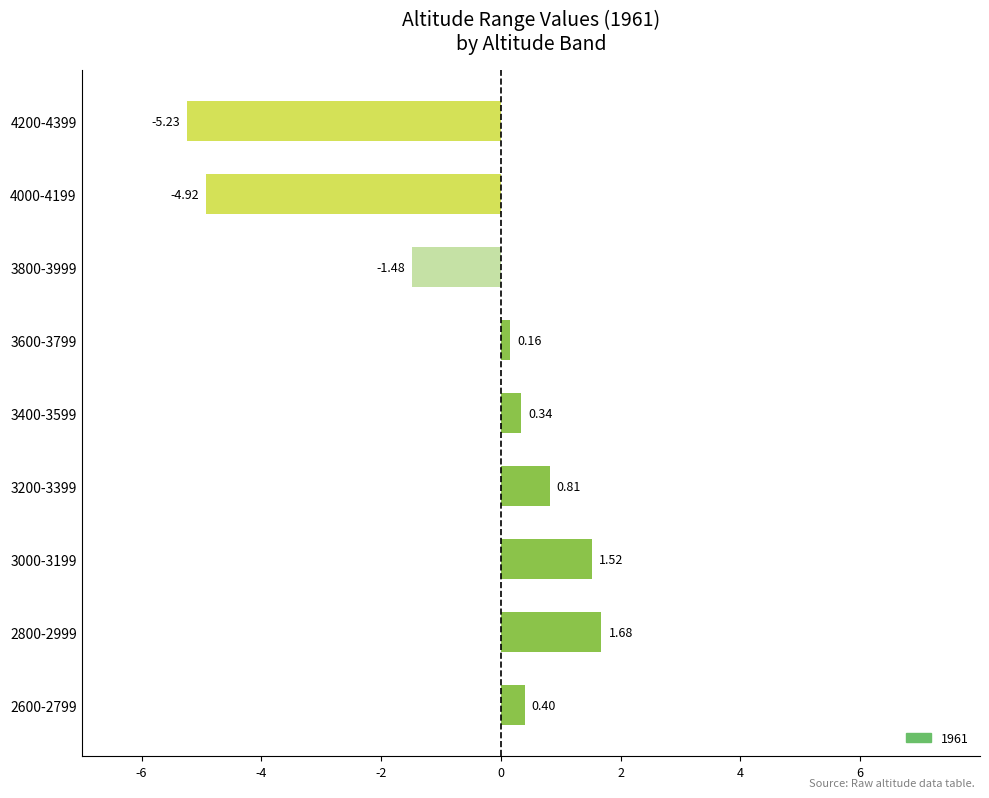

How many bars are there in total?

9